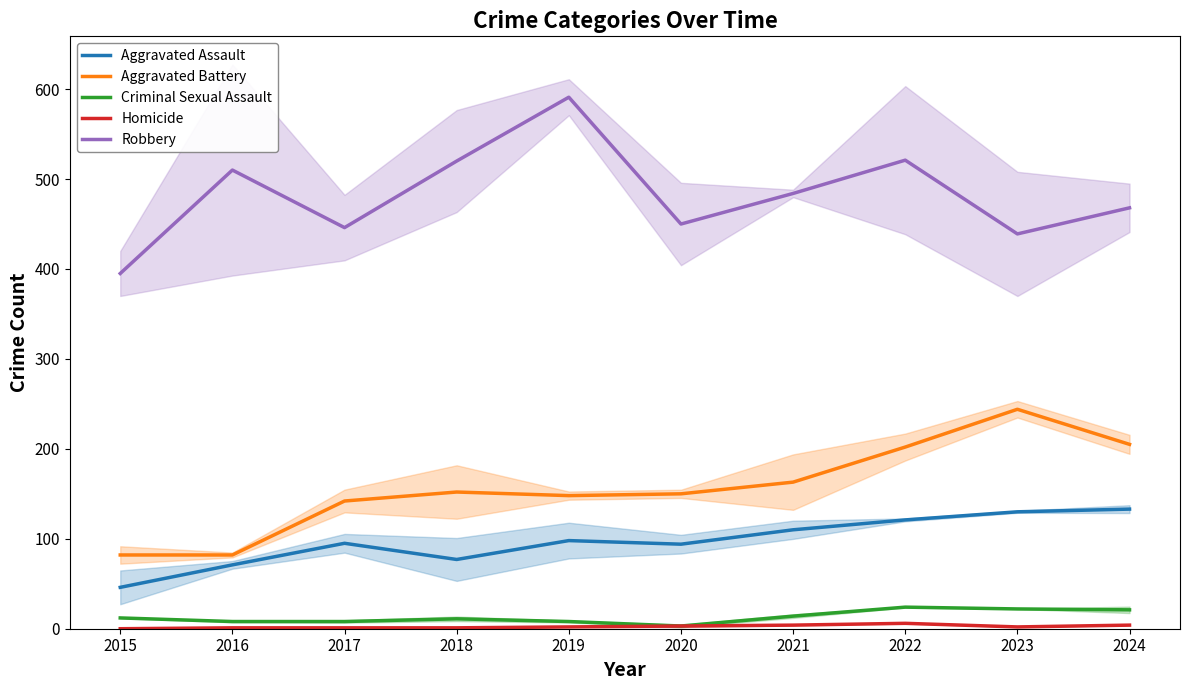

What are all the series names shown in the legend?

Aggravated Assault, Aggravated Battery, Criminal Sexual Assault, Homicide, Robbery